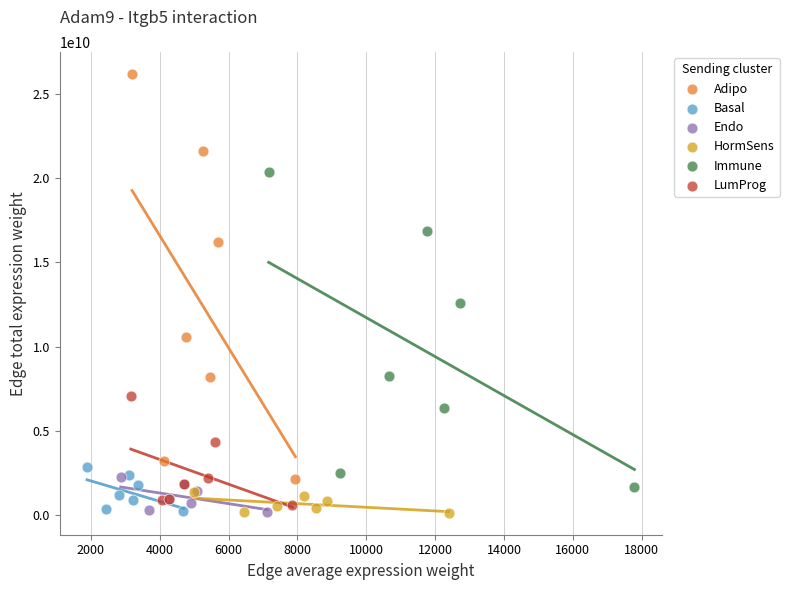

Which series has the widest spread of Y values?

Adipo